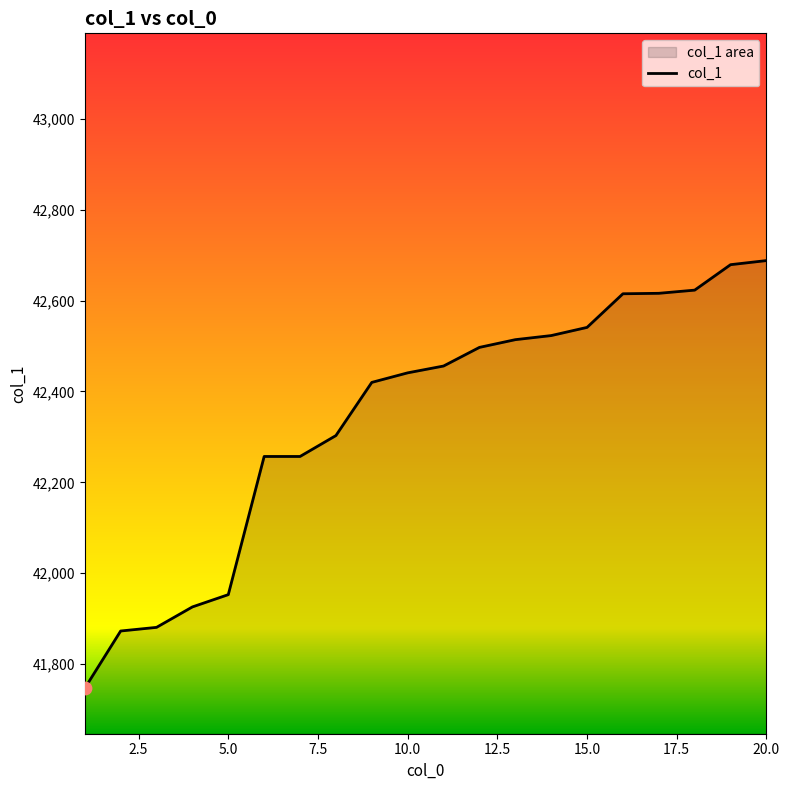

What is the maximum value shown in the chart?

42688